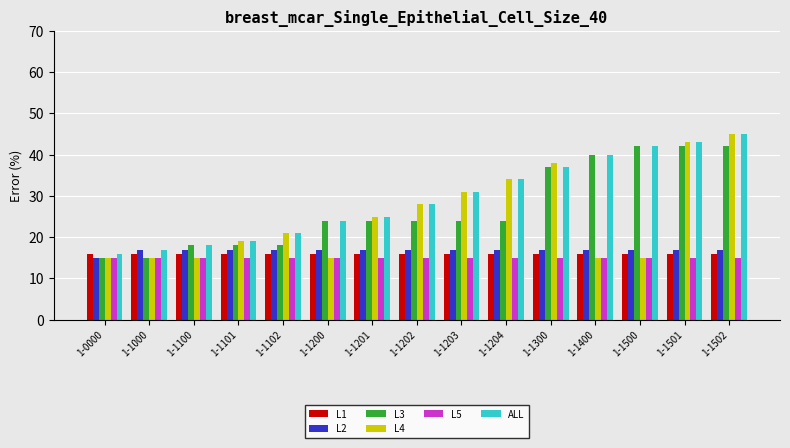

True or false: L4 has a value of 56 at 1-1203.

False